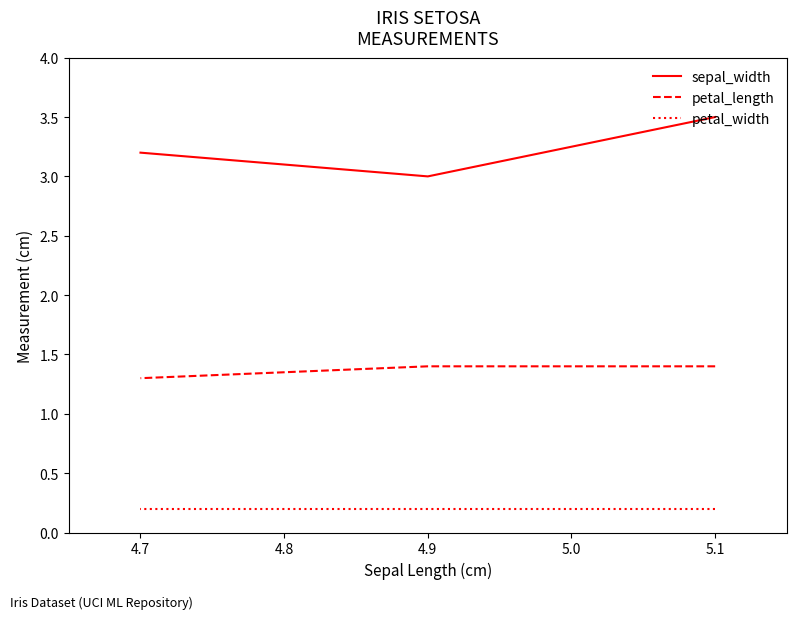

Which series has the widest spread of values?

sepal_width